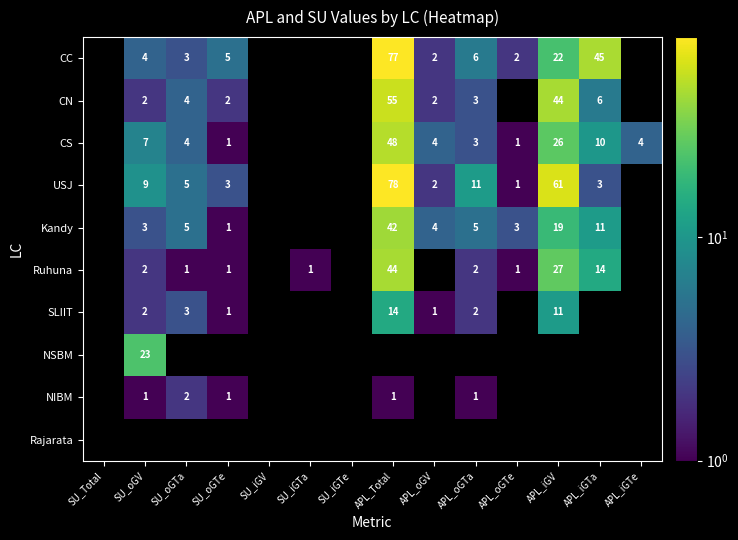

The value of CS at APL_oGV is 4. True or false?

True